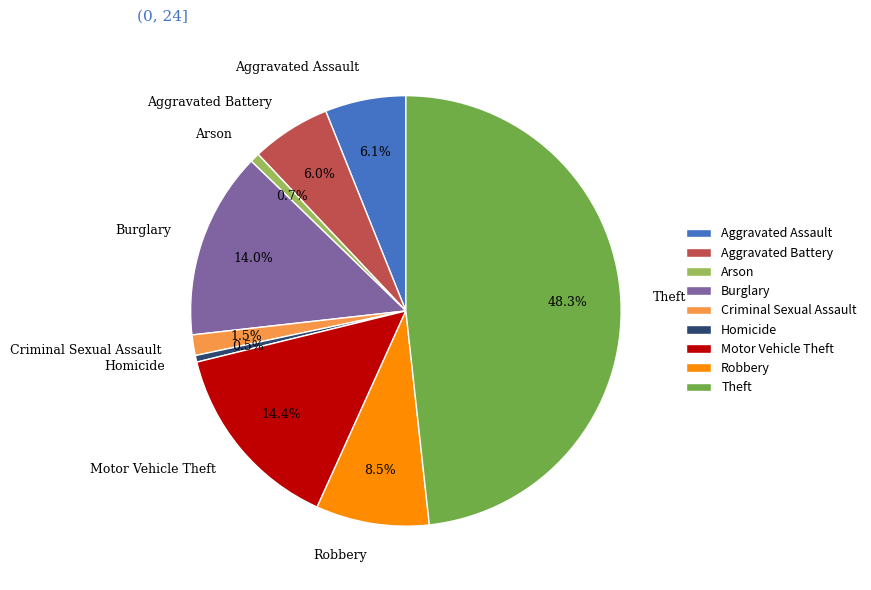

Which has a higher value, Theft or Arson?

Theft